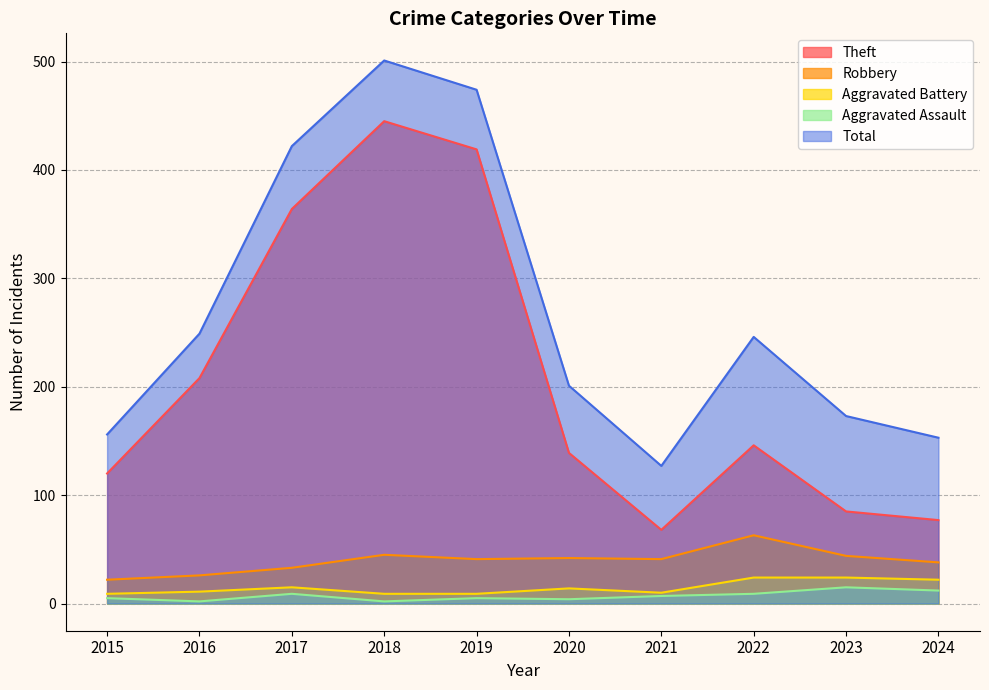

True or false: Theft and Aggravated Battery intersect in this chart.

False